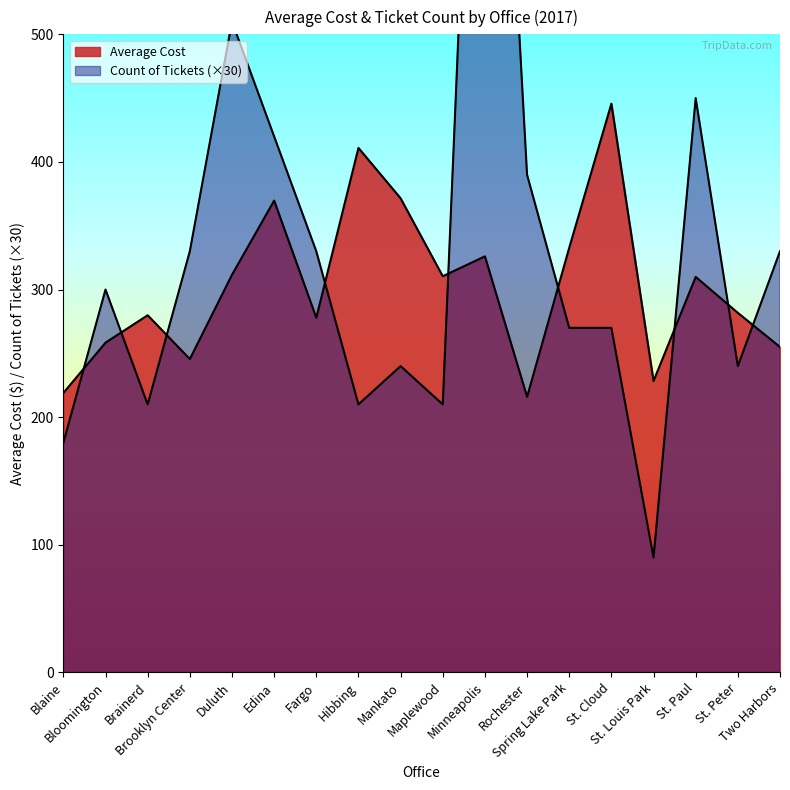

Read the Average Cost value at Mankato.

371.5